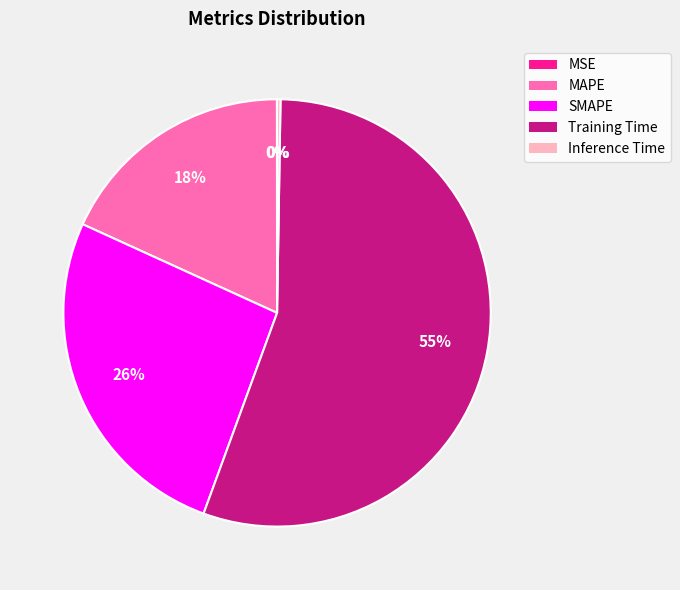

Is the sum of MAPE and Training Time greater than half?

Yes